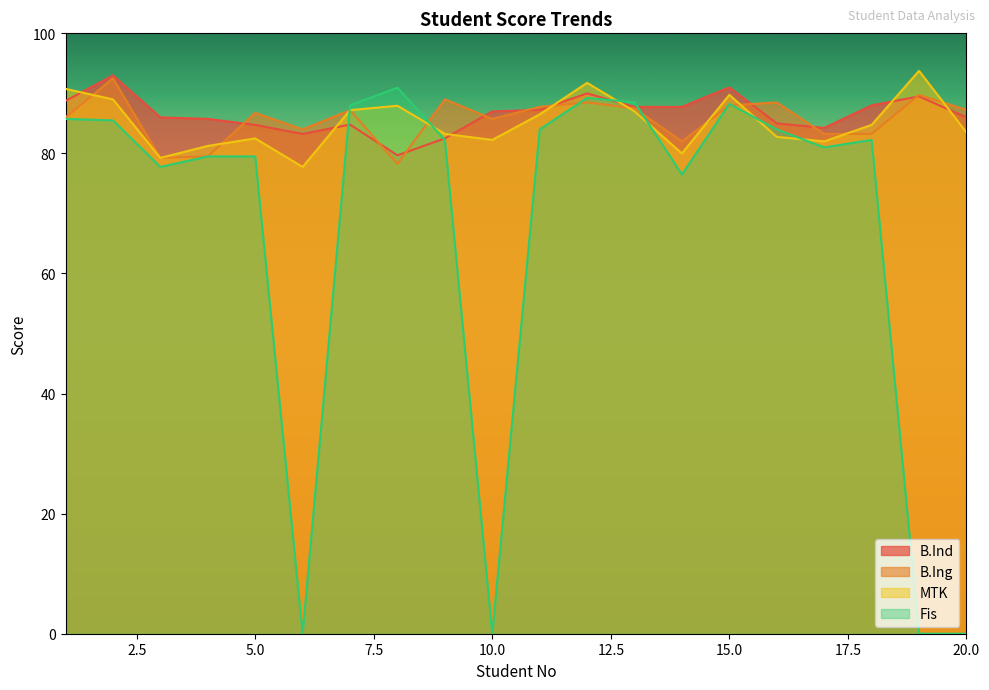

Reading left to right, transcribe all the data shown in this chart.

B.Ind: 88.8	93.0	86.0	85.8	84.8	83.2	84.8	79.7	82.5	87.0	87.2	90.0	87.8	87.8	91.0	85.0	84.2	88.0	89.5	86.0
B.Ing: 86.0	92.5	79.2	79.5	86.8	84.0	87.2	78.2	89.0	85.8	87.8	88.5	87.5	82.0	88.0	88.5	83.2	83.2	89.8	87.2
MTK: 90.8	89.0	79.2	81.2	82.5	77.8	87.2	87.9	83.2	82.2	86.5	91.8	87.0	80.0	89.8	82.8	82.0	84.8	93.8	83.5
Fis: 85.8	85.5	77.8	79.5	79.5	0.0	88.0	90.9	82.2	0.0	84.0	89.2	88.5	76.5	88.2	84.0	81.0	82.2	0.0	0.0